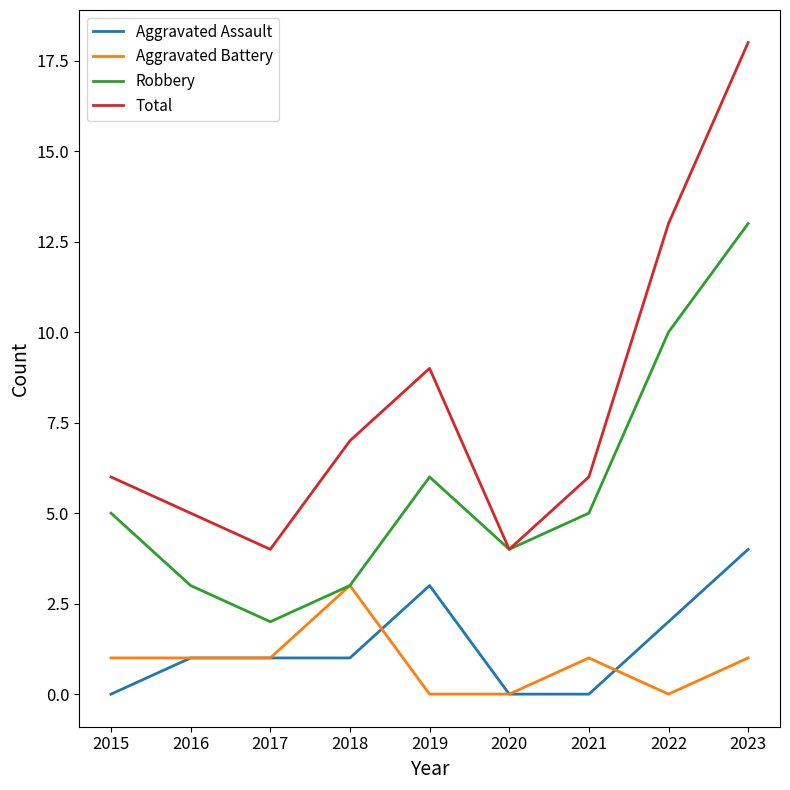

Which series changed the most between 2022 and 2023?

Total